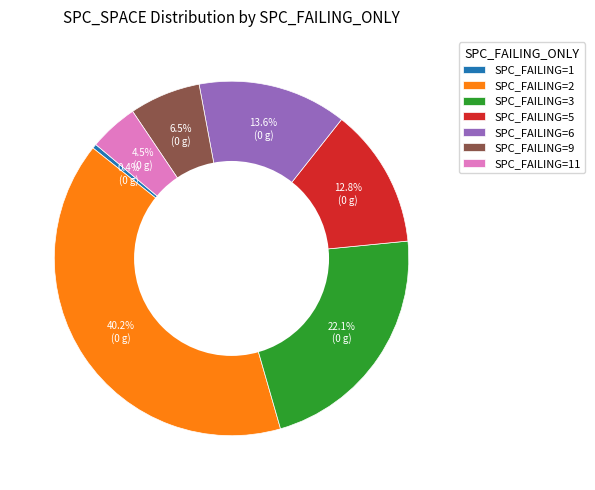

Combined, what portion of the pie is SPC_FAILING=6 and SPC_FAILING=1?

14.0%